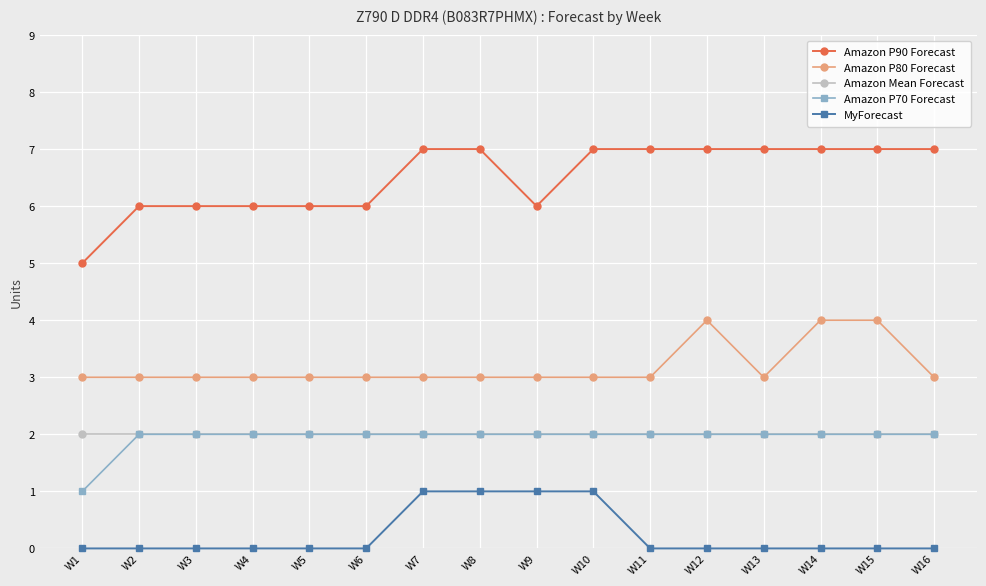

At which label is Amazon P70 Forecast closest to 1?

W1